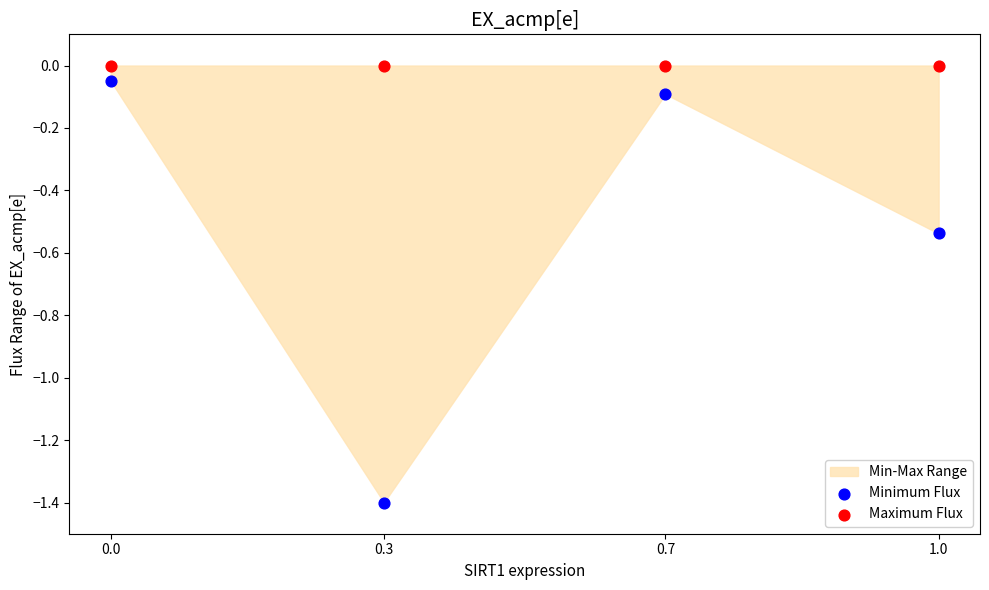

Which series contains the lowest Y value?

Minimum Flux